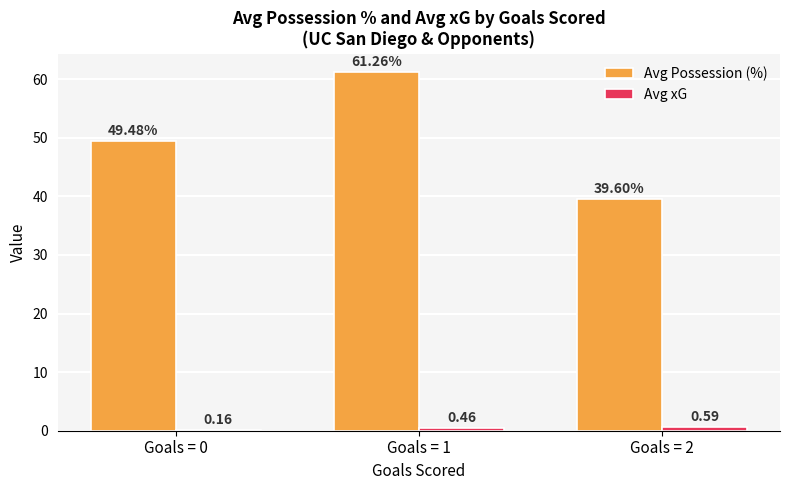

Which series changed the most between Goals = 1 and Goals = 2?

Avg Possession (%)